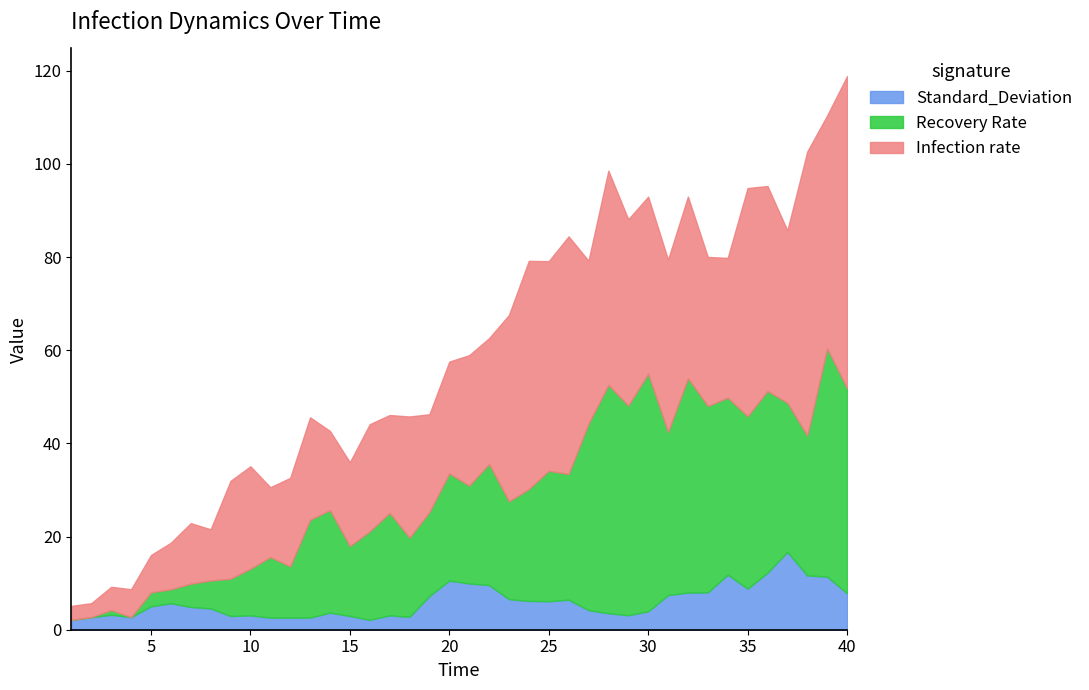

True or false: Standard_Deviation and Infection rate cross at least once.

False